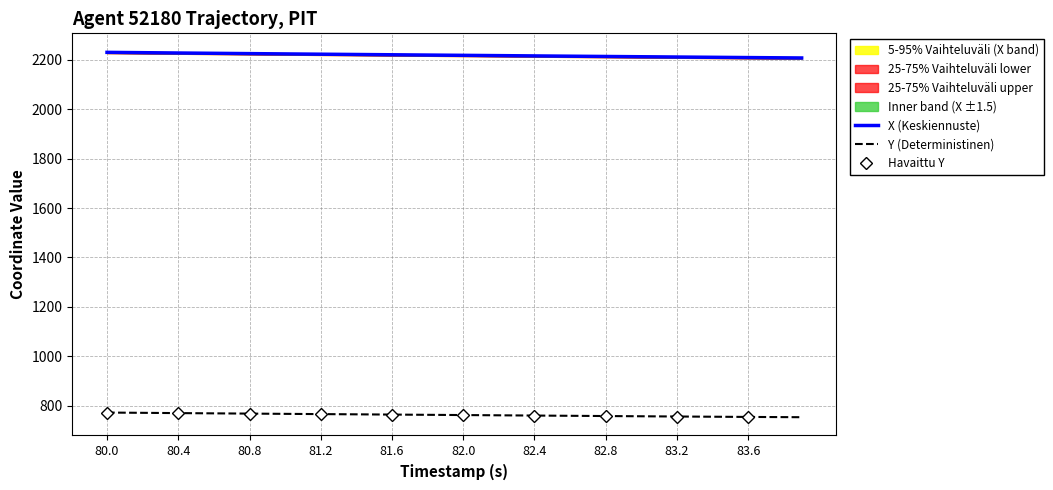

How many data points in X are above 2219?

20